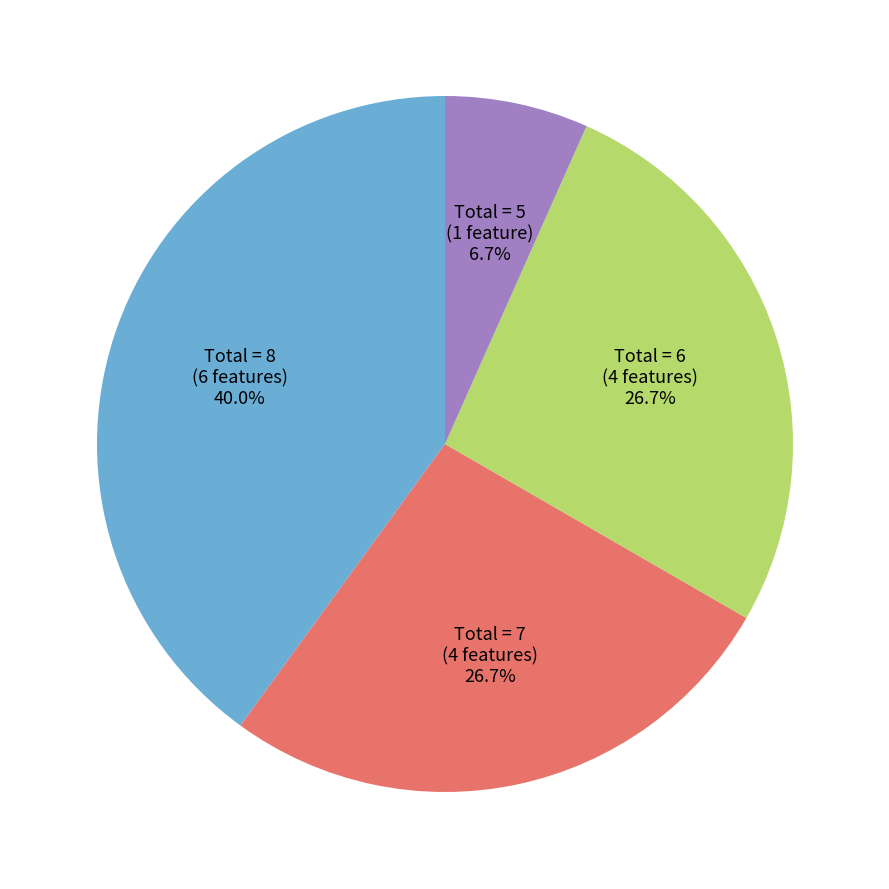

Does Total = 7 (4 features) represent more than half of the total?

No